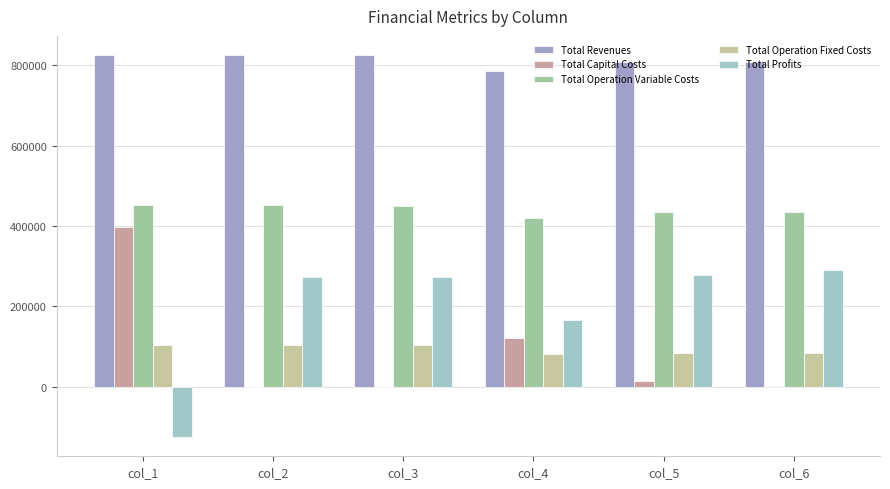

What is the maximum value for Total Revenues?

825694.5